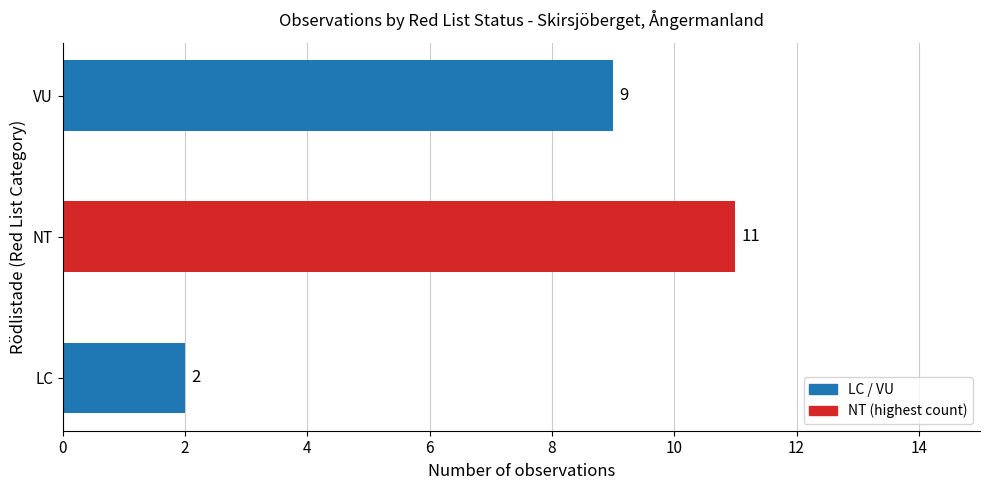

What is the sum of all values?

22